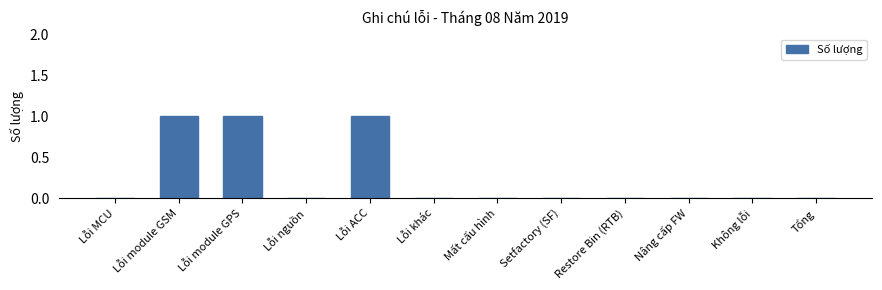

How many distinct data groups are displayed?

1